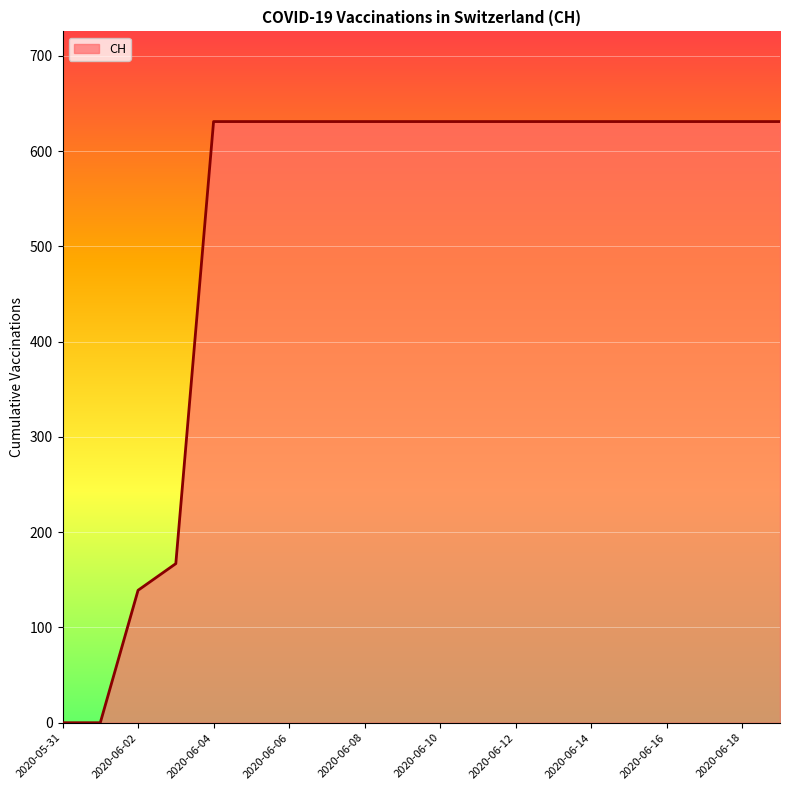

What is the maximum value shown in the chart?

631